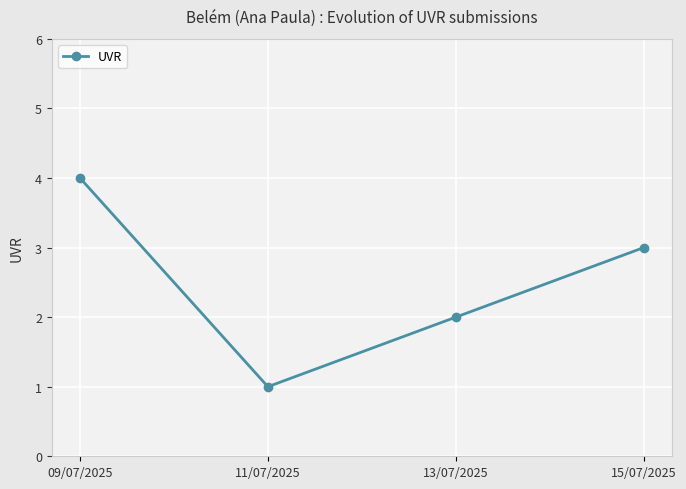

Rank the categories by value from highest to lowest.

09/07/2025, 15/07/2025, 13/07/2025, 11/07/2025